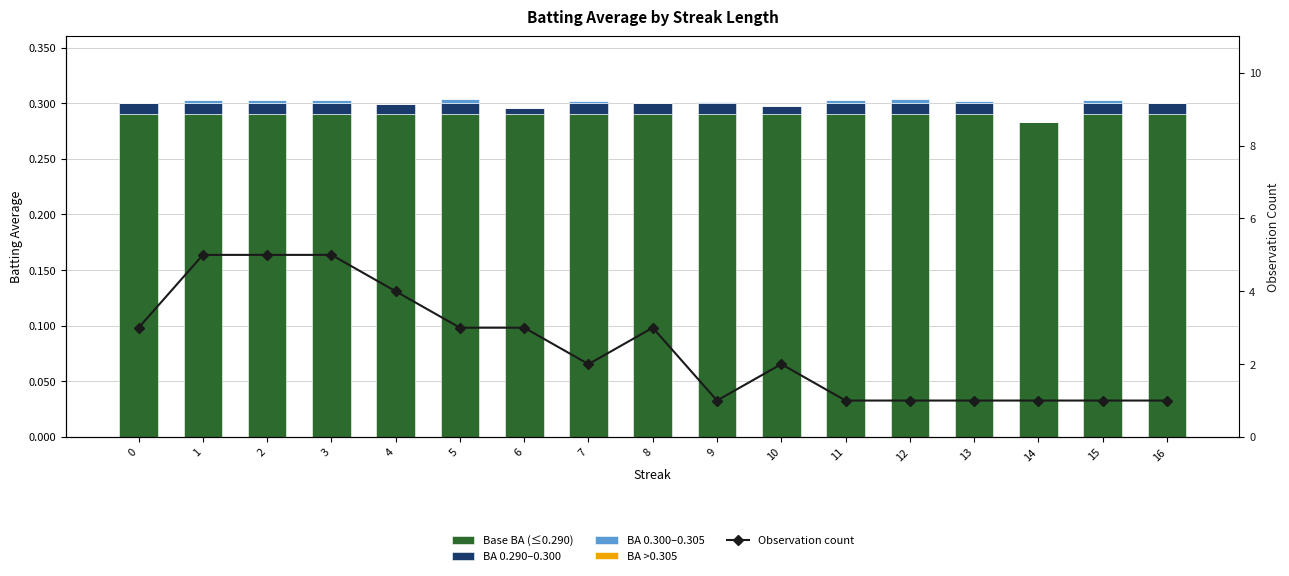

What is the difference between the maximum and minimum values in the Observation count series?

4.0